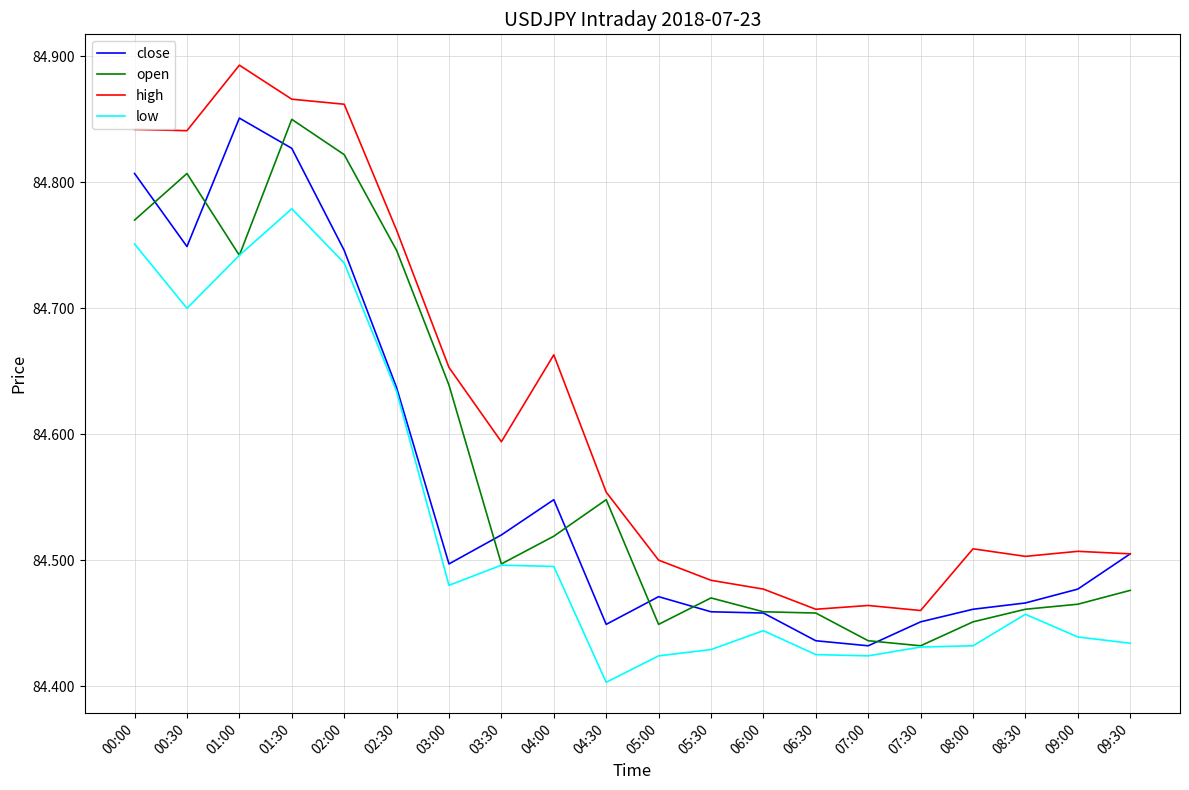

The close series shows 131.0 at 07:00. True or false?

False